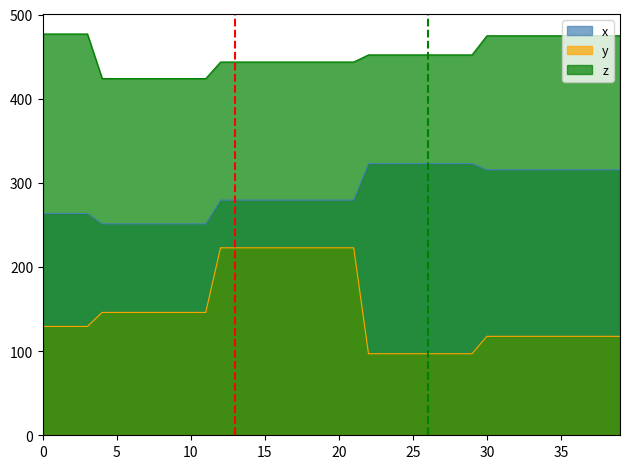

At which label is z closest to 450?

22